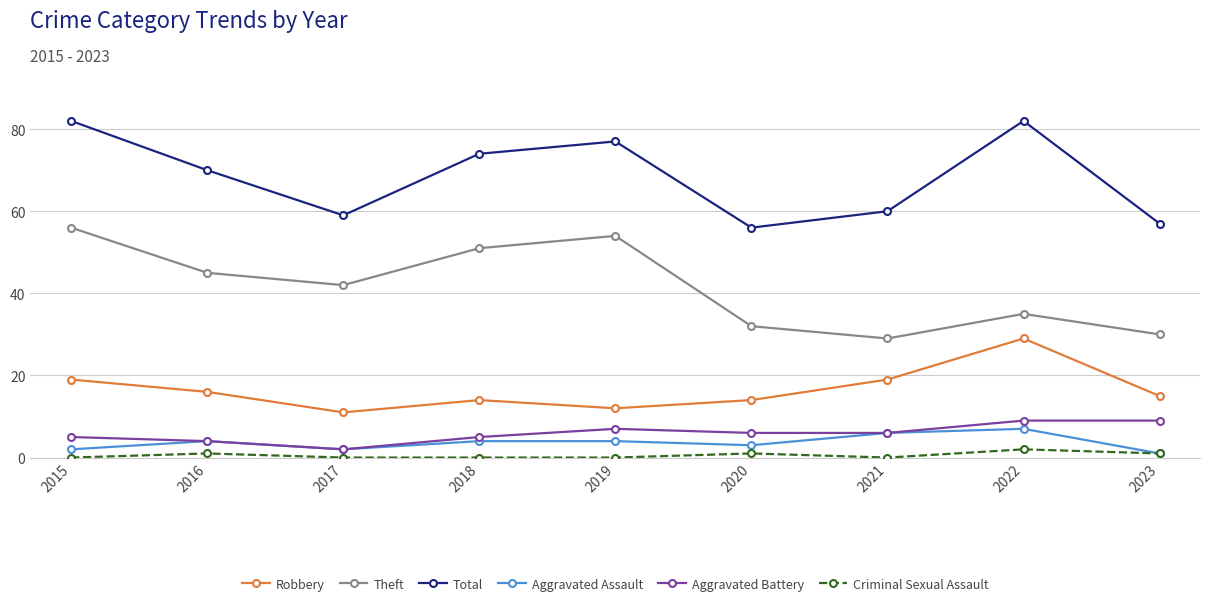

At which category does Total reach its first local peak?

2019